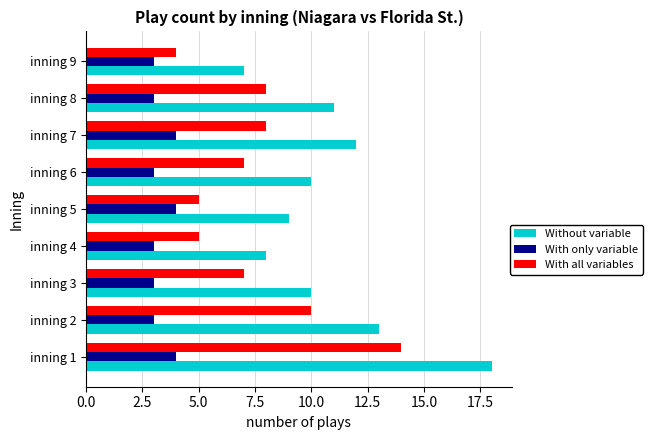

List the series in order of their peak value, highest first.

Without variable, With all variables, With only variable